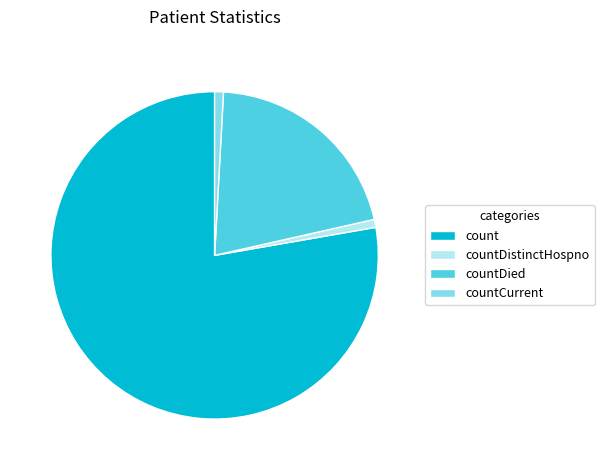

Is there a majority slice in this chart?

Yes